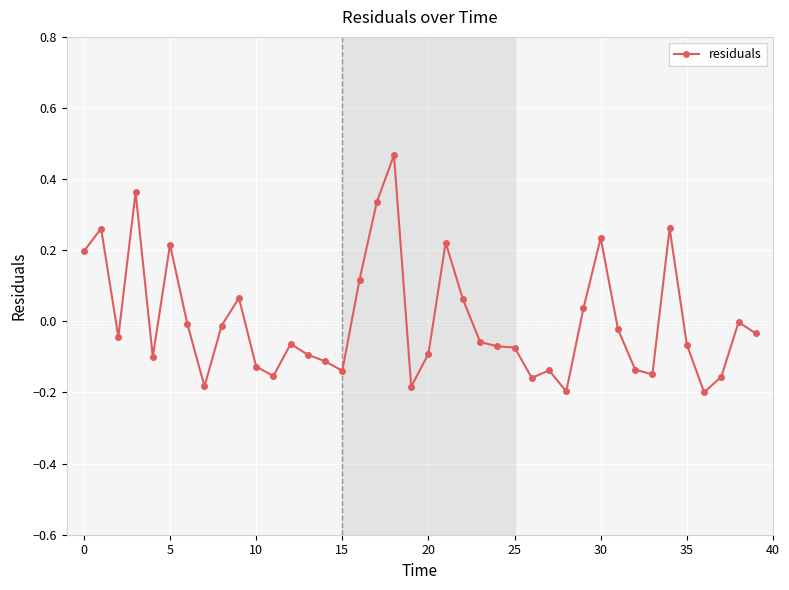

What is the difference between the maximum and minimum values?

0.7